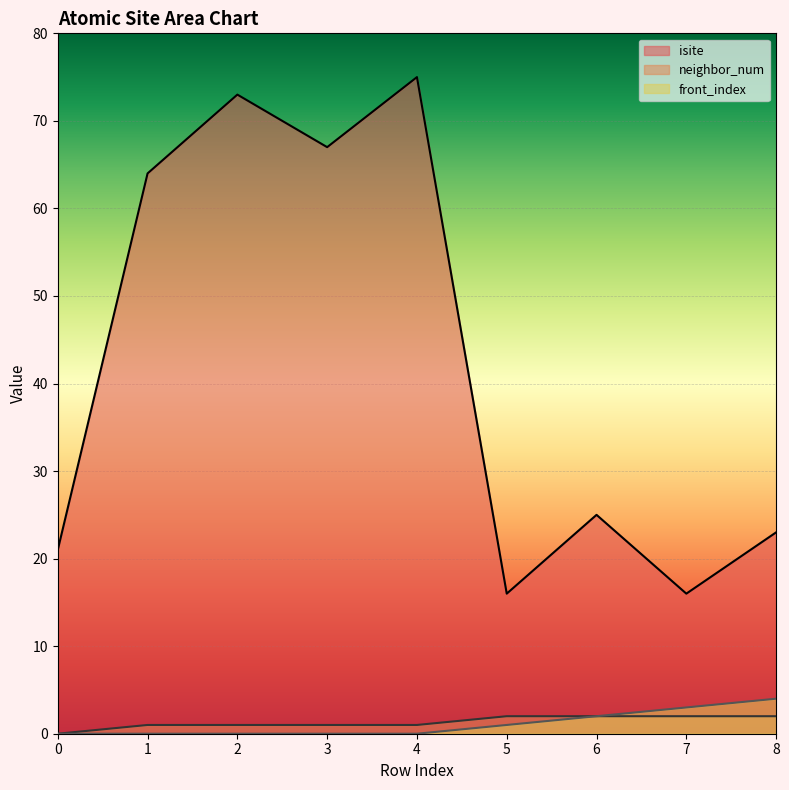

List the series in order of their peak value, highest first.

isite, front_index, neighbor_num